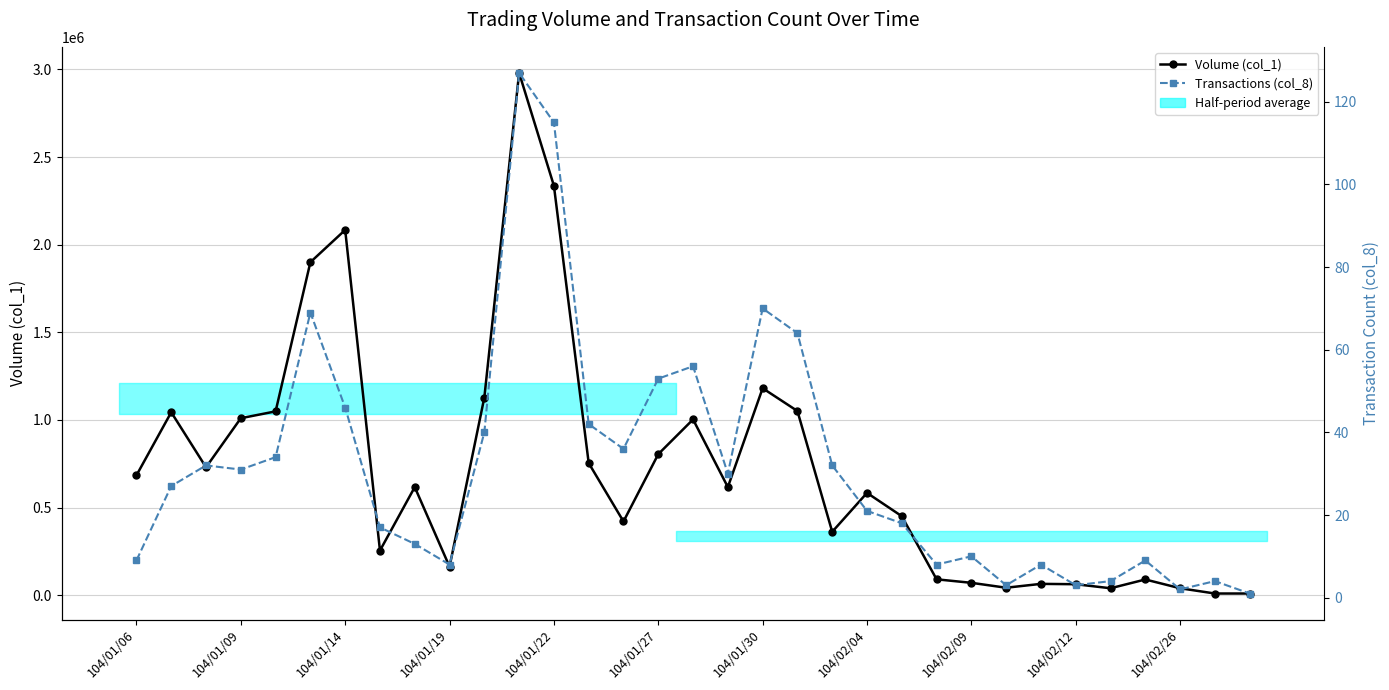

Does the chart display data point markers on the line(s)?

Yes